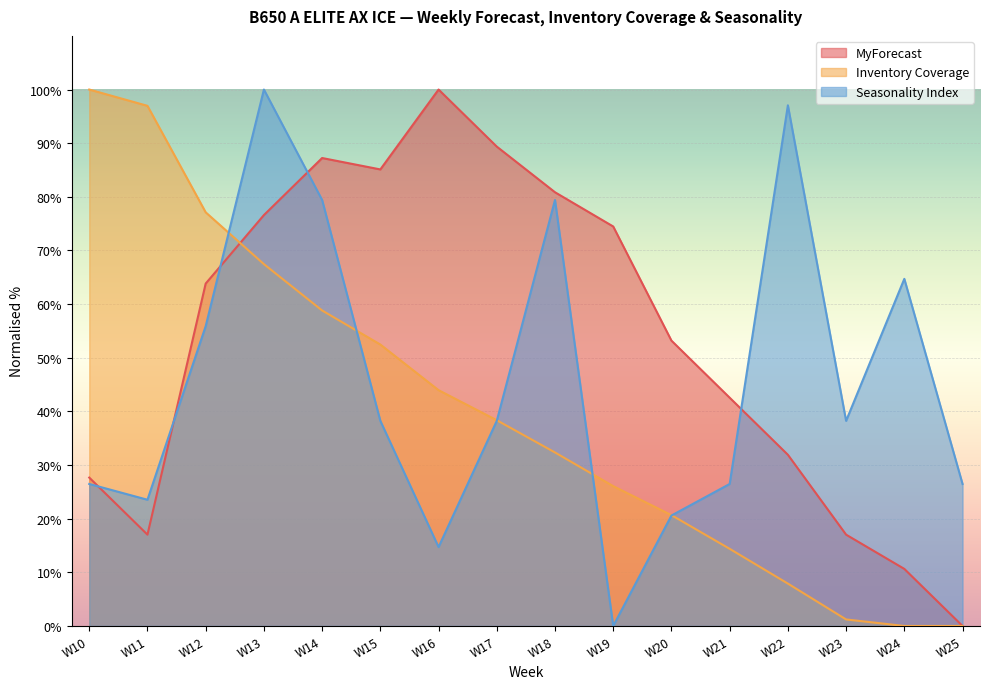

How many data points in MyForecast are above 63?

8